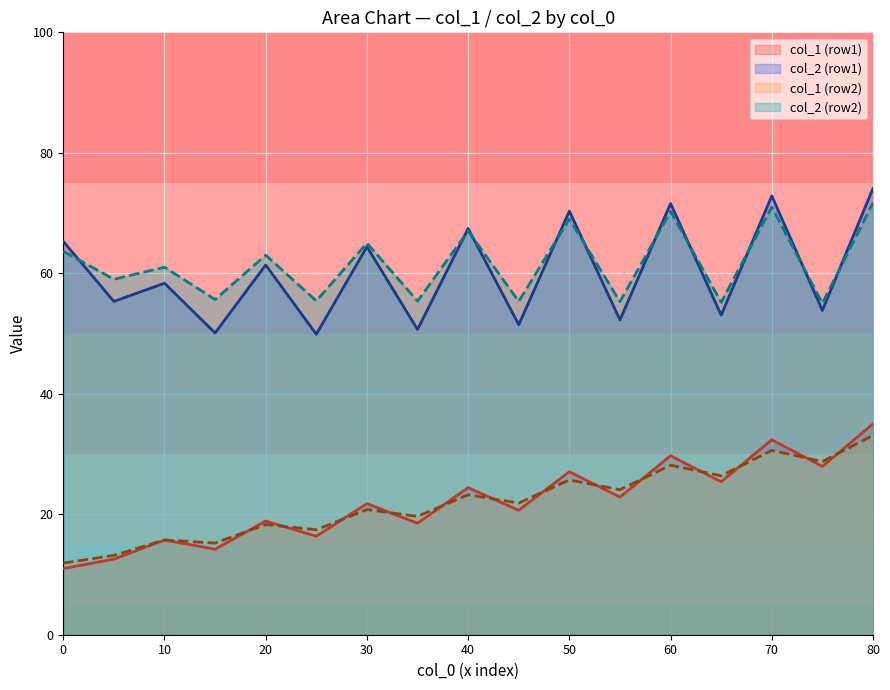

True or false: col_5 has a value of 23.1 at 1.

False